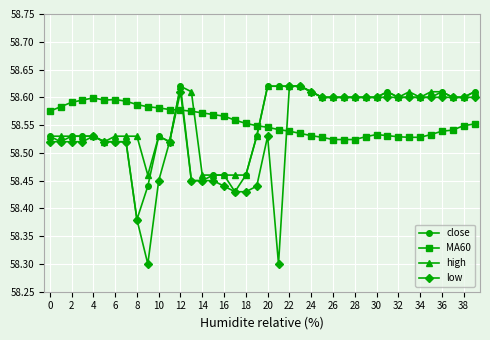

List the series in order of their overall mean, highest first.

high, MA60, close, low